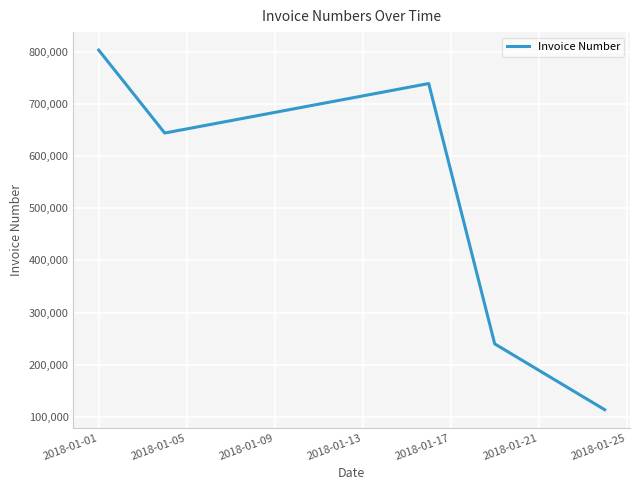

Does the chart have visible grid lines?

Yes